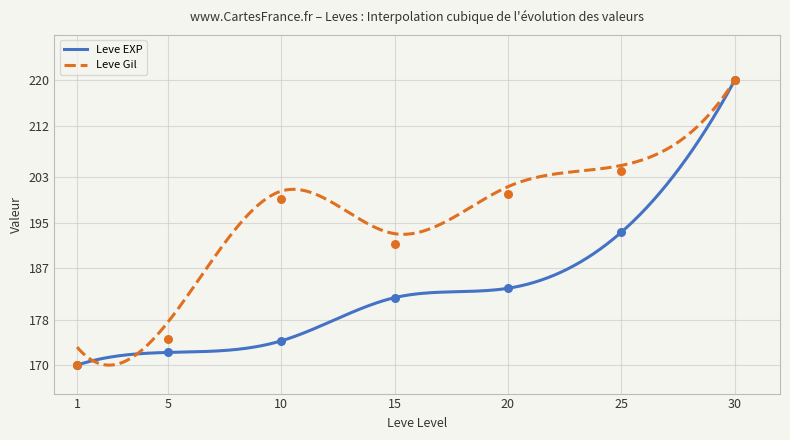

At which category is the sum across all series the highest?

30